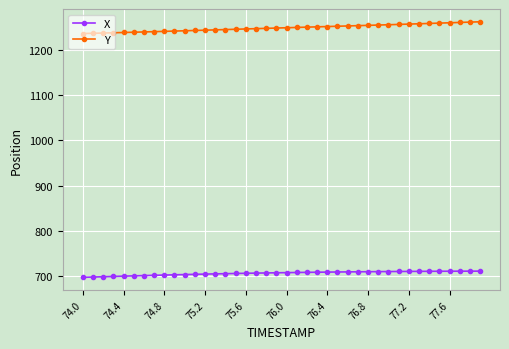

Which series has the largest total across all categories?

Y